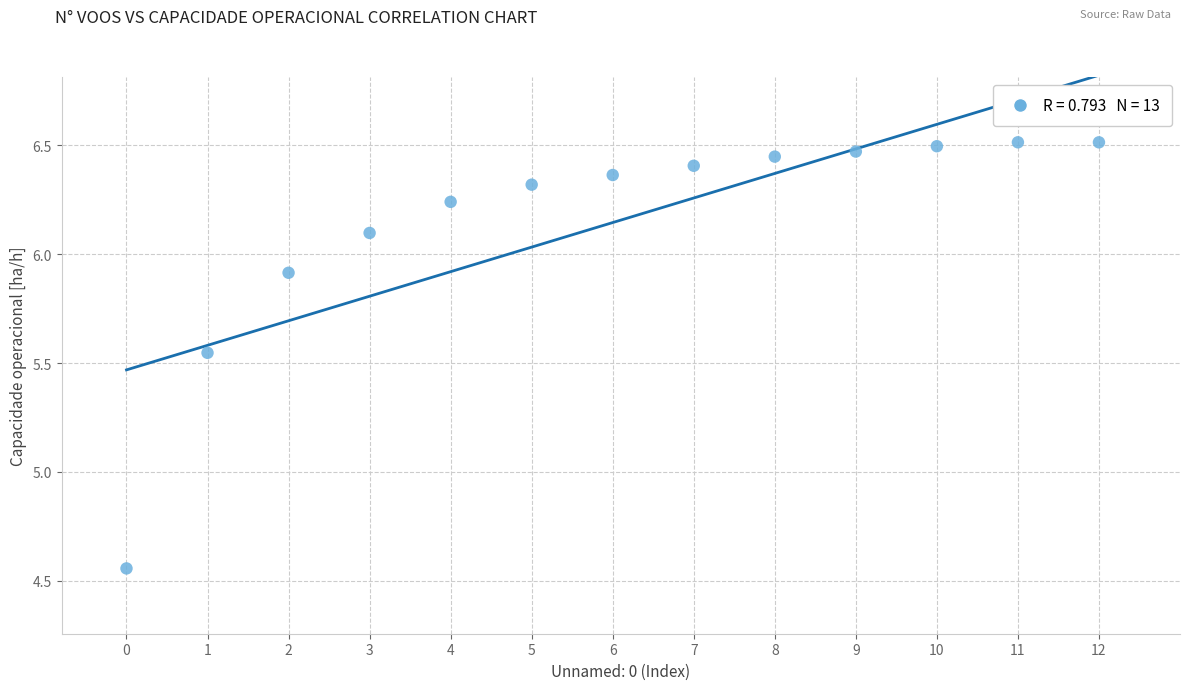

What is the range of Y values (max minus min)?

2.0